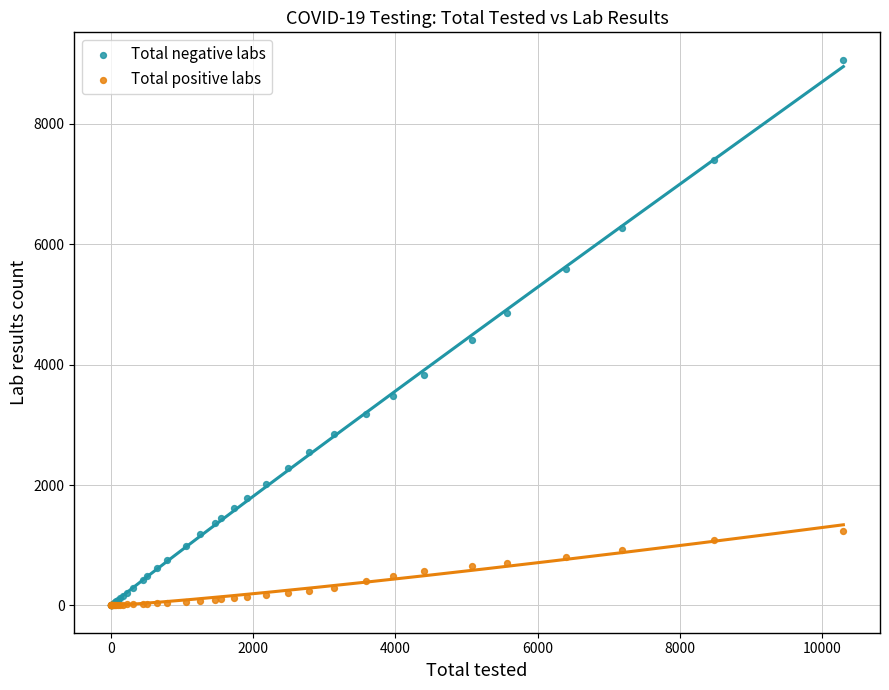

In the Total negative labs series, what Y value is closest to 4532?

4412